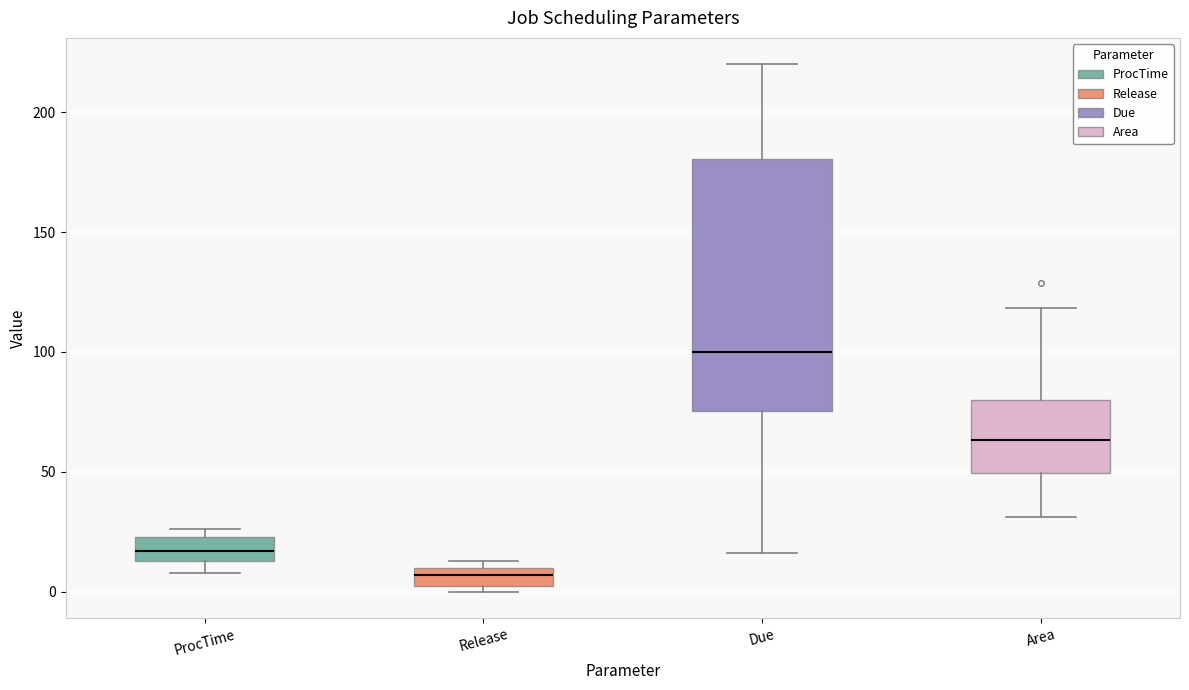

Reading left to right, transcribe this box plot: for each box, give where its median line is, the range the box spans, and where its two whiskers end, as read against the y-axis. The values are not printed on the chart, so give them approximately, as read against the axis.

ProcTime: median 15 (inside the box), box 15 to 25, whiskers 10 to 25 (just above the box's upper edge)
Release: median 5, box 0 to 10, whiskers 0 (just below the box's lower edge) to 15
Due: median 100, box 75 to 180, whiskers 15 to 220
Area: median 65, box 50 to 80, whiskers 30 to 120